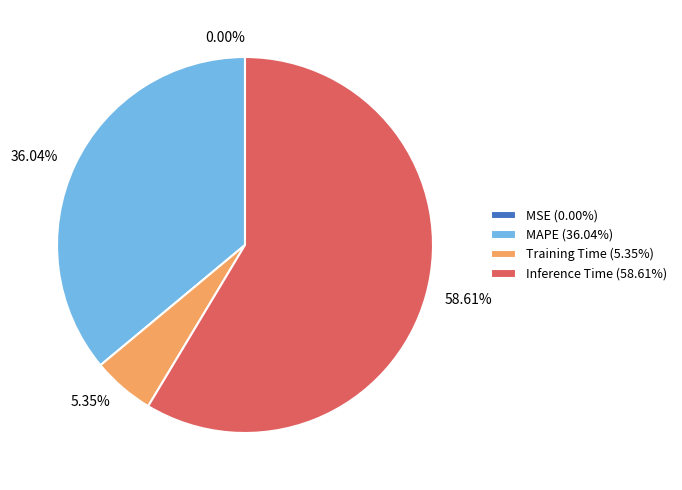

Does any single category account for the majority?

Yes